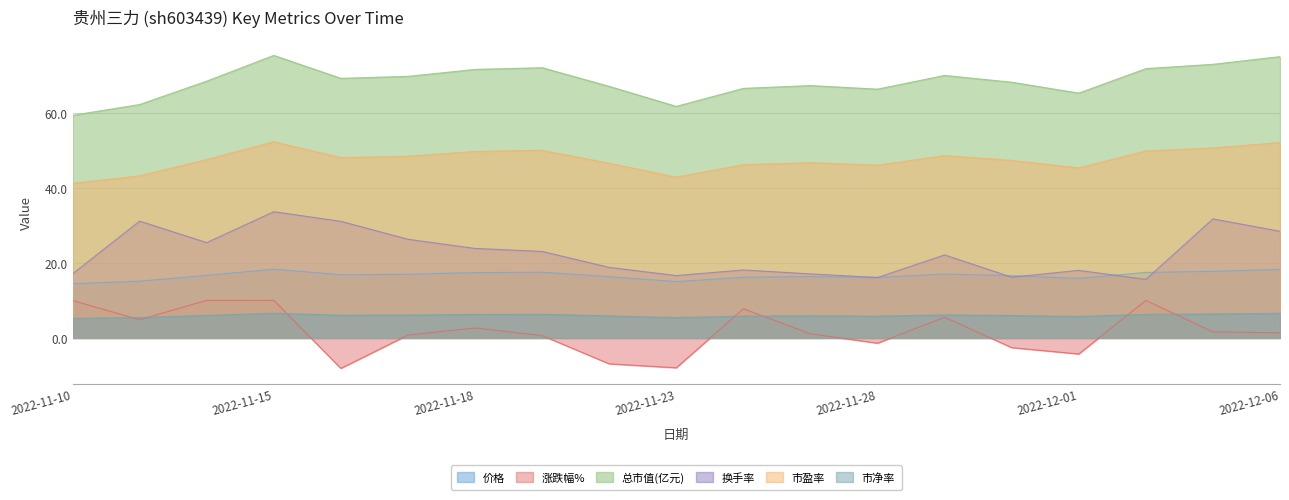

Is it true that 总市值(亿元) equals 45.2 at 2022-12-02?

False